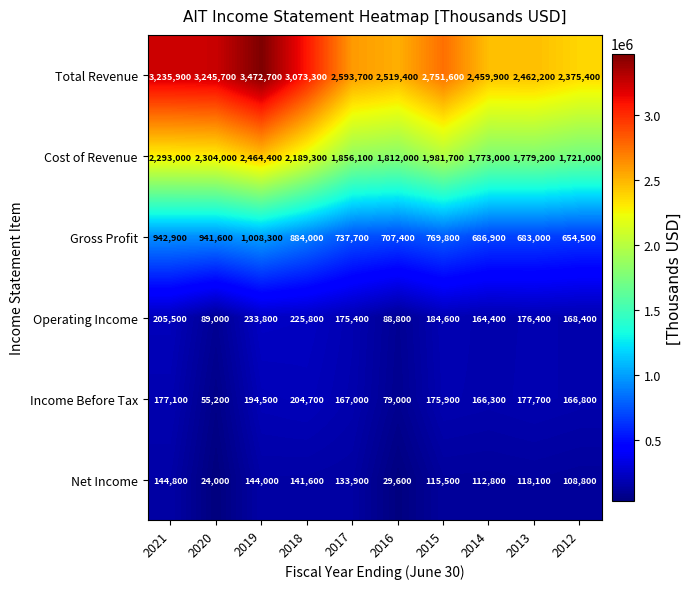

What is the approximate value of Income Before Tax at 2020, to the nearest 100?

55200